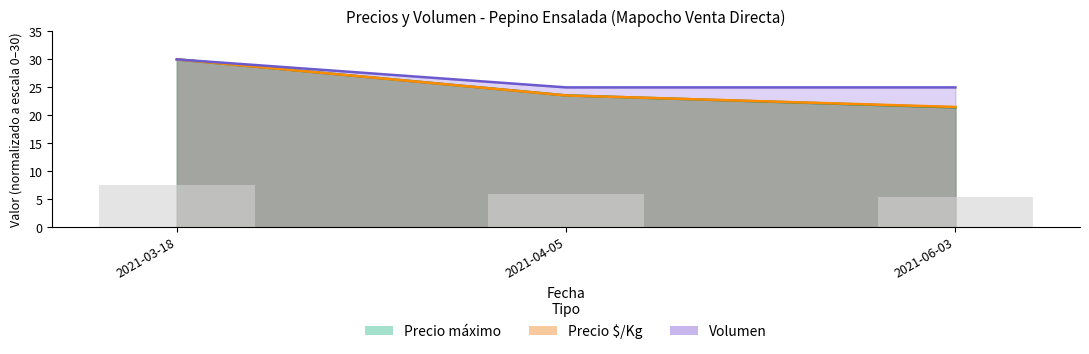

Where does the Precio minimo series first go above 23?

2021-03-18